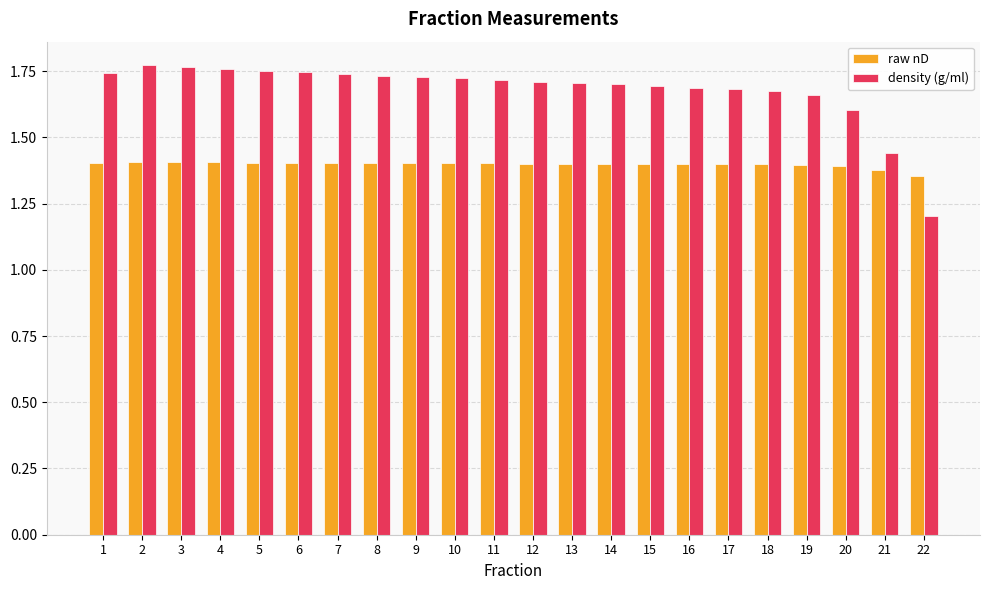

The density (g/ml) series shows 1.7 at 10. True or false?

True